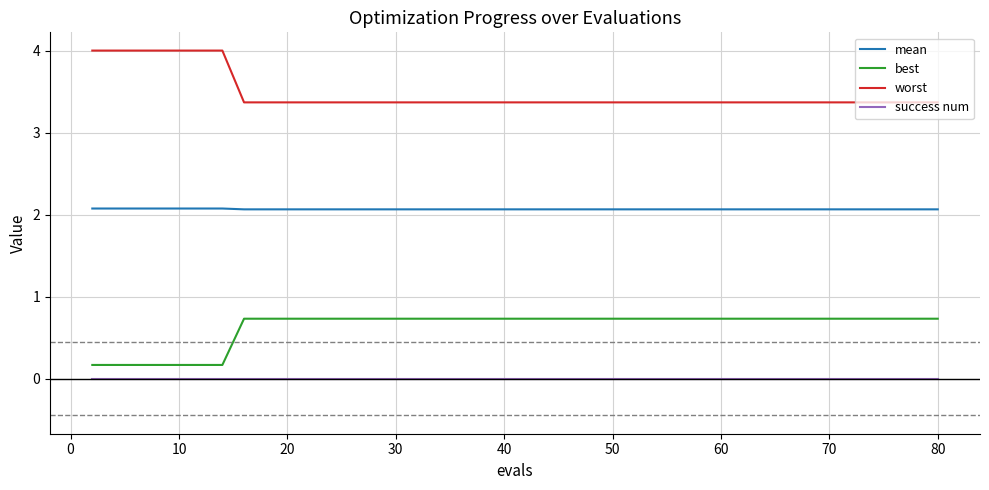

True or false: success num and best intersect in this chart.

False